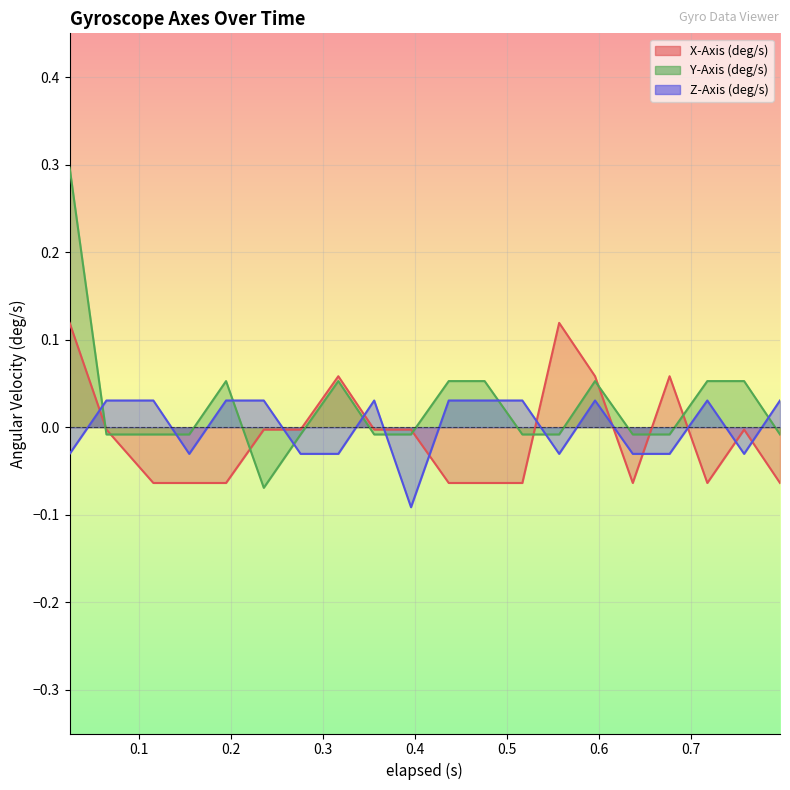

How many data points in Z-Axis (deg/s) are above 0?

11